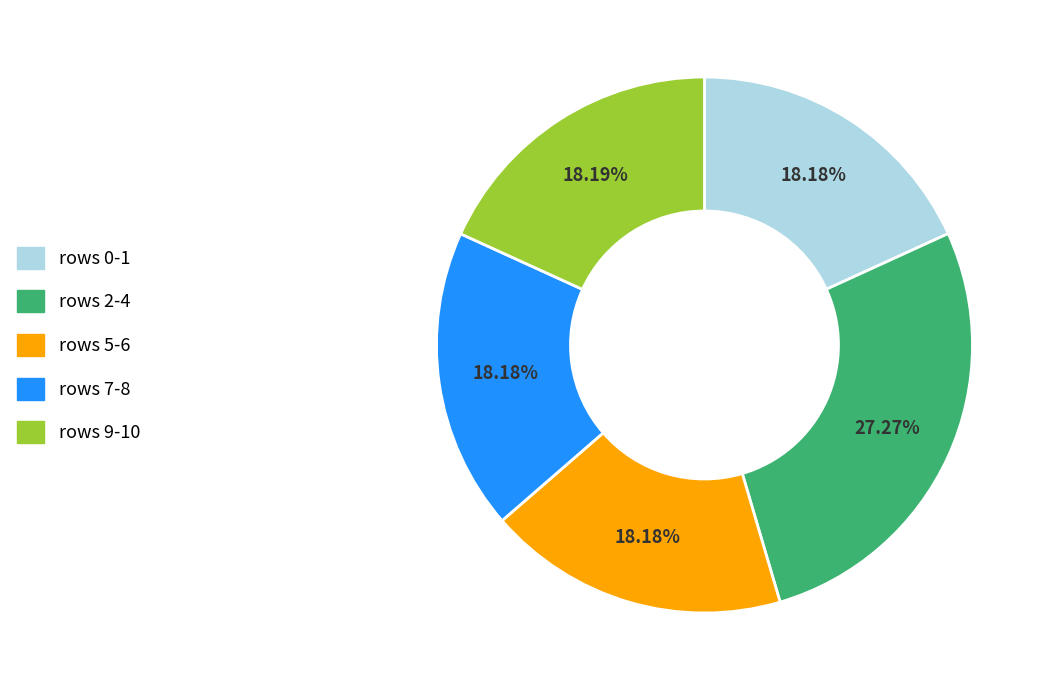

Is there any slice that represents more than half of the pie?

No